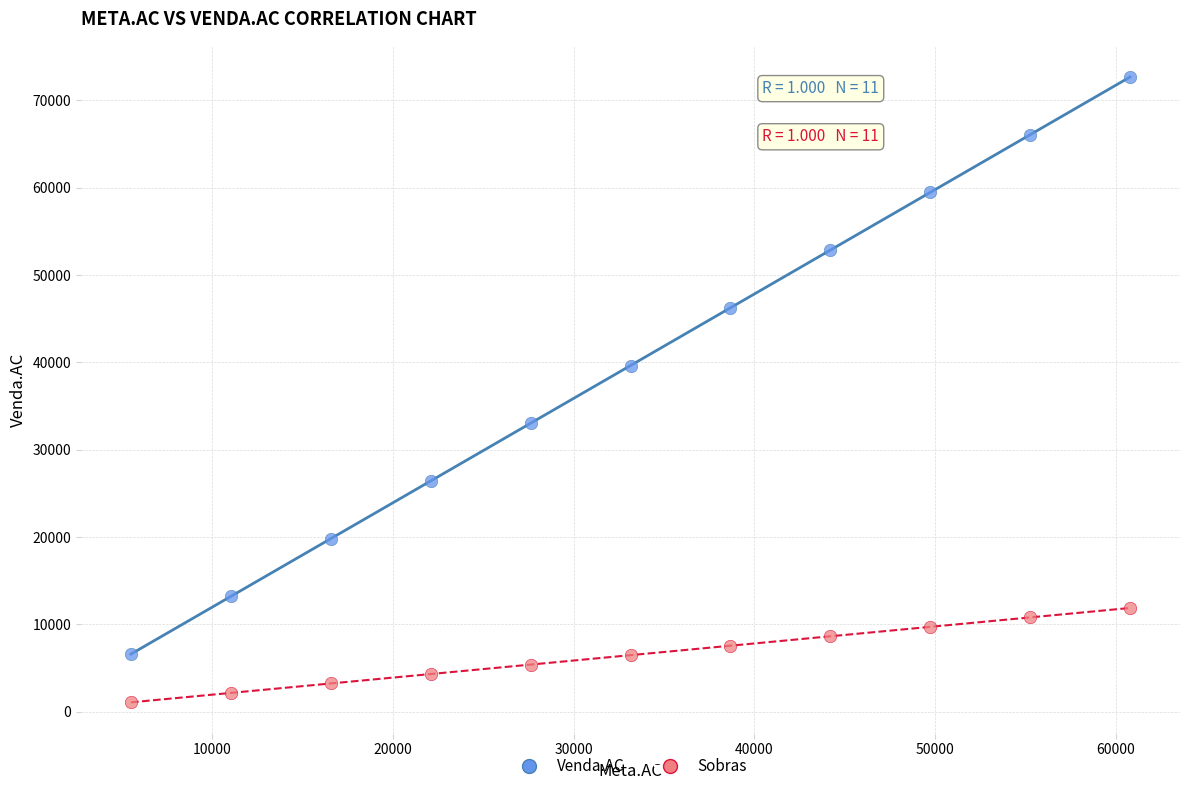

What are all the series names shown in the legend?

Venda.AC, Sobras